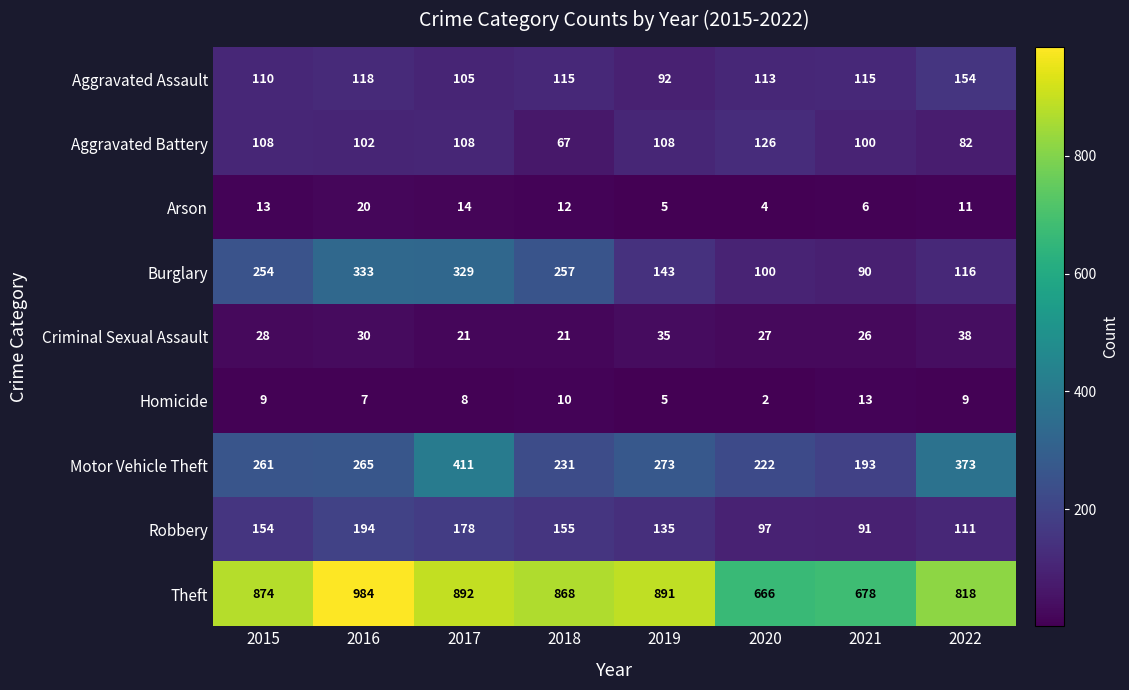

At which category is the sum across all series the highest?

2017